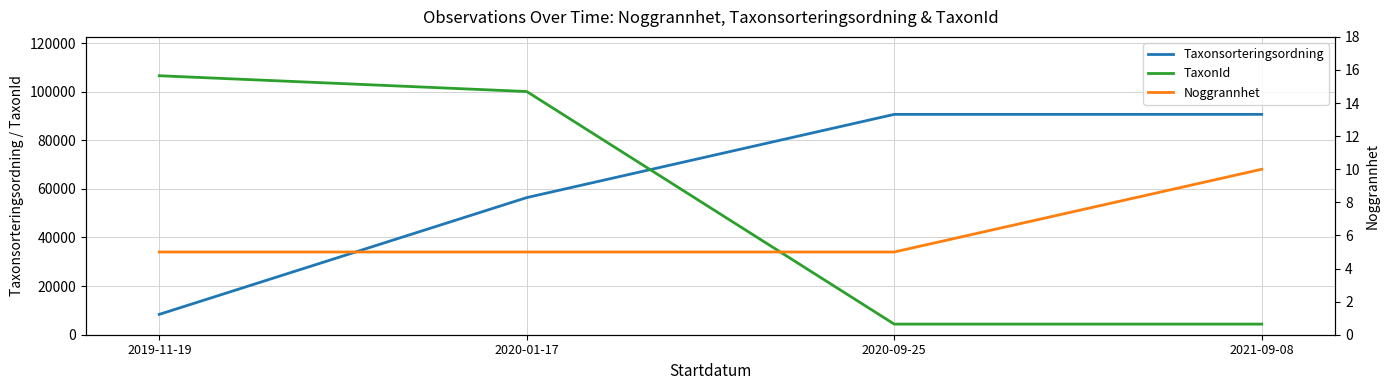

What is the label of the 3rd point from the right?

2020-01-17